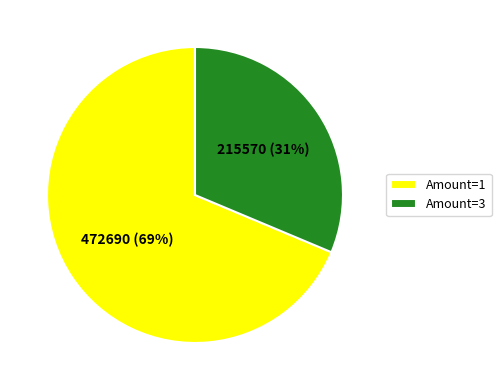

Between Amount=3 and Amount=1, which is larger?

Amount=1